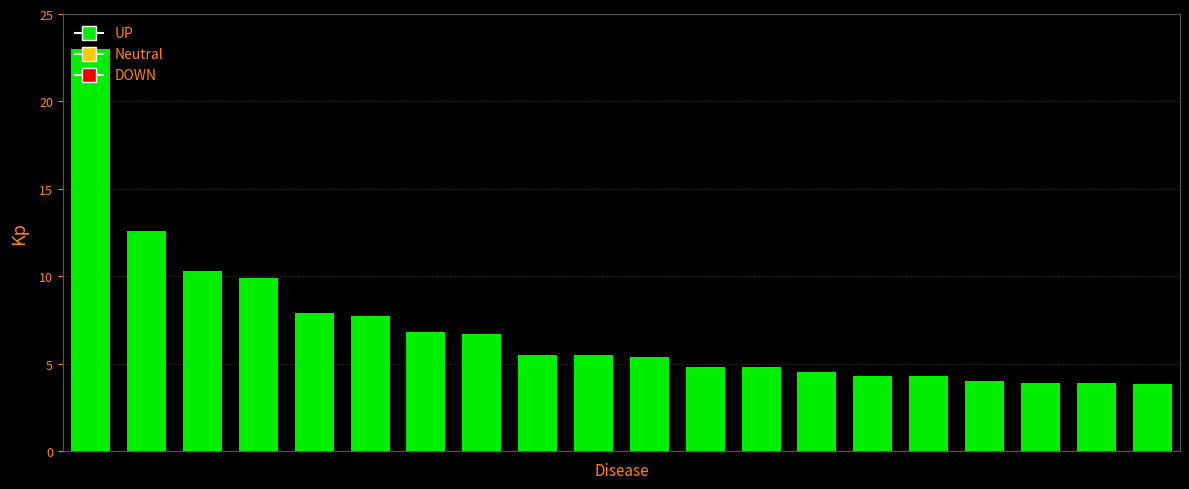

How many series are shown in this chart?

1